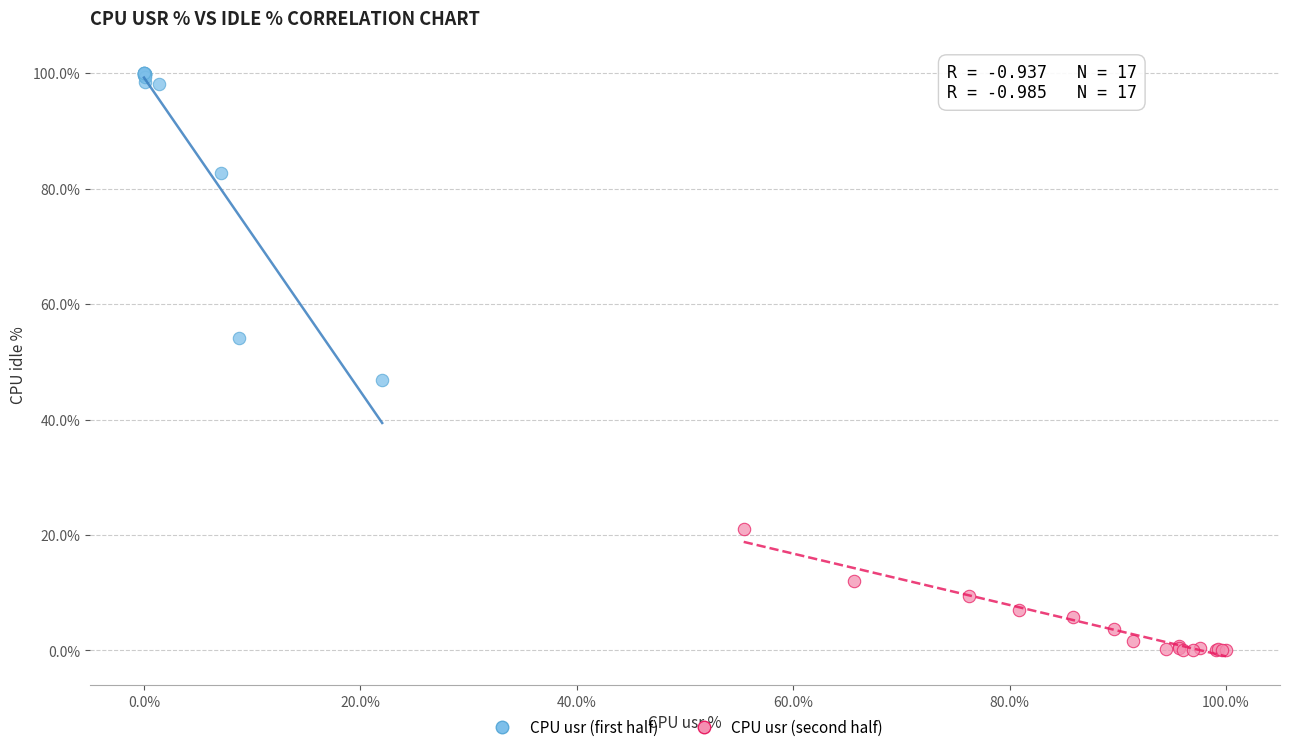

Which series contains the highest Y value?

CPU usr (first half)